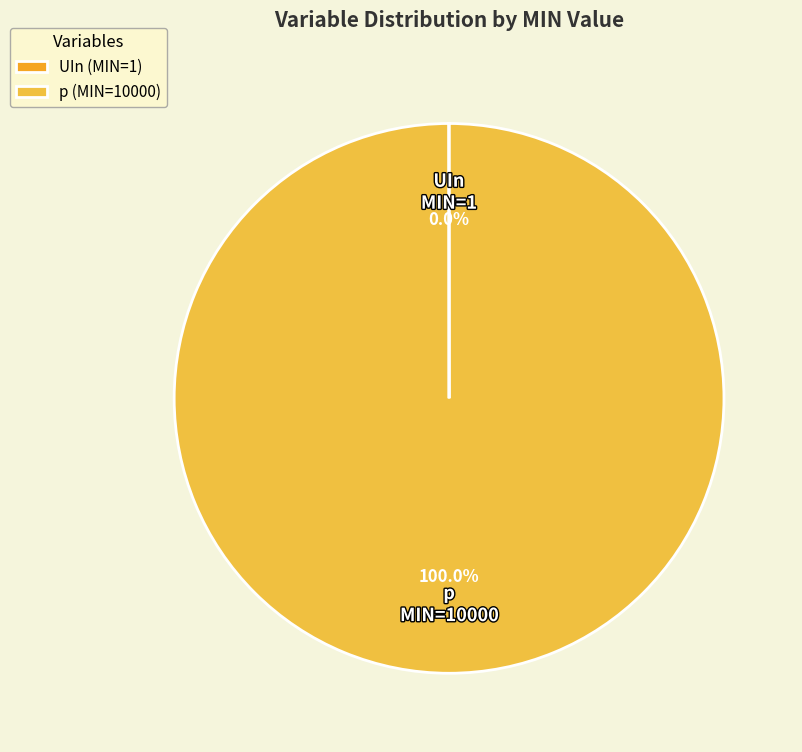

What is the change in value from UIn to p?

+9999